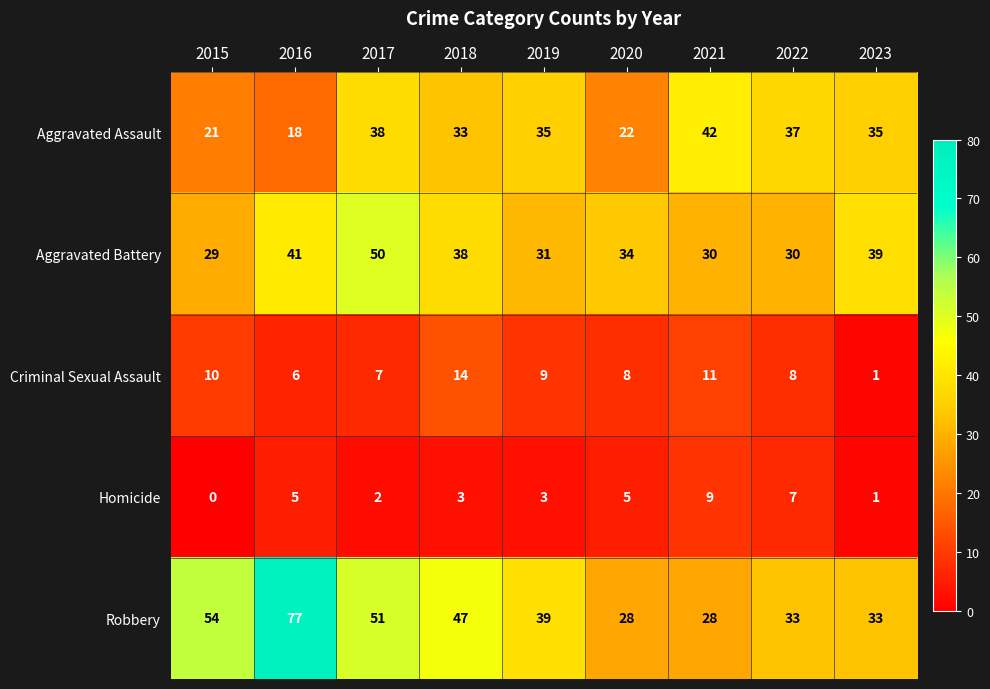

Which series has the largest range (max minus min)?

Robbery